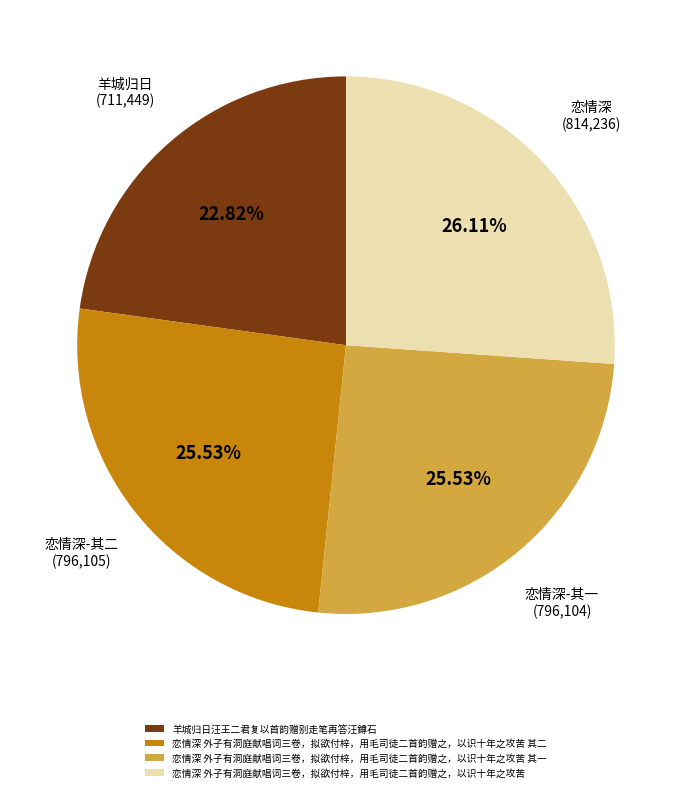

How many slices are in this pie chart?

4